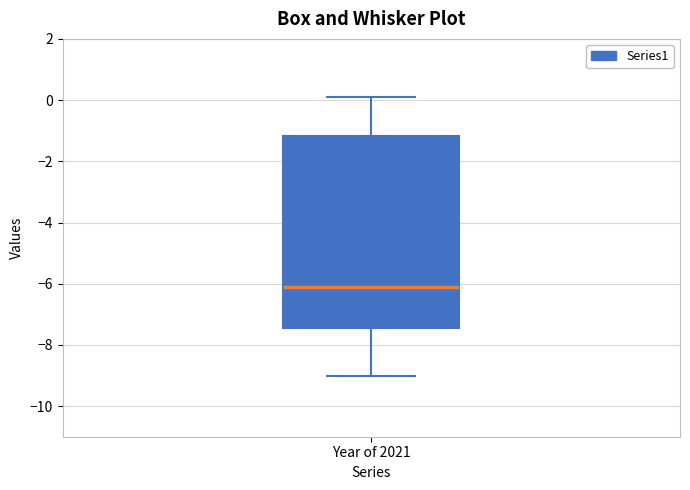

Transcribe this box plot: give where the median line is, the range the box spans, and where the two whiskers end, as read against the y-axis. The values are not printed on the chart, so give them approximately, as read against the axis.

median -6.0, box -7.4 to -1.2, whiskers -9.0 to 0.2